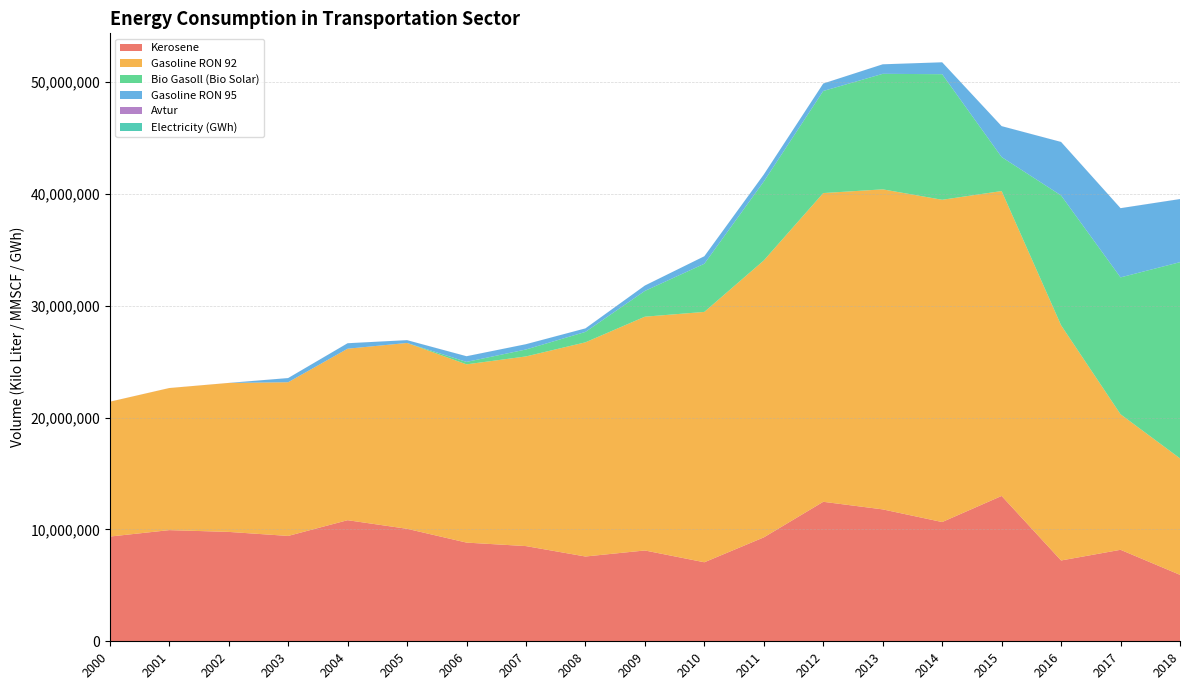

Reading right to left, transcribe all the data shown in this chart.

Kerosene: 2018=5942394	2017=8182410	2016=7228632	2015=12998085	2014=10665269	2013=11797043	2012=12475546	2011=9293739	2010=7067157	2009=8122597	2008=7582589	2007=8514215	2006=8826588	2005=10060316	2004=10830594	2003=9422642	2002=9782952	2001=9941771	2000=9365388
Gasoline RON 92: 2018=10417811	2017=12120404	2016=21033867	2015=27269723	2014=28822039	2013=28622924	2012=27612171	2011=24766975	2010=22391362	2009=20908221	2008=19156257	2007=16962198	2006=15941837	2005=16621765	2004=15337655	2003=13746726	2002=13323304	2001=12705861	2000=12059026
Bio Gasoll (Bio Solar): 2018=17546916	2017=12243837	2016=11614329	2015=3042511	2014=11232729	2013=10332005	2012=9130039	2011=7060848	2010=4306887	2009=2306017	2008=931179	2007=621535	2006=218688	2005=0	2004=0	2003=0	2002=0	2001=0	2000=0
Gasoline RON 95: 2018=5643055	2017=6188300	2016=4780929	2015=2761956	2014=1062920	2013=850408	2012=666461	2011=625162	2010=670364	2009=480380	2008=314216	2007=472284	2006=505730	2005=248875	2004=487562	2003=371238	2002=0	2001=0	2000=0
Avtur: 2018=3630	2017=2964	2016=3172	2015=3070	2014=1499	2013=2868	2012=2606	2011=2316	2010=2231	2009=1687	2008=2003	2007=2163	2006=3390	2005=3070	2004=3416	2003=3556	2002=3488	2001=3430	2000=3550
Electricity (GWh): 2018=274	2017=236	2016=223	2015=205	2014=155	2013=129	2012=108	2011=88	2010=89	2009=111	2008=81	2007=67	2006=55	2005=55	2004=53	2003=53	2002=53	2001=49	2000=44